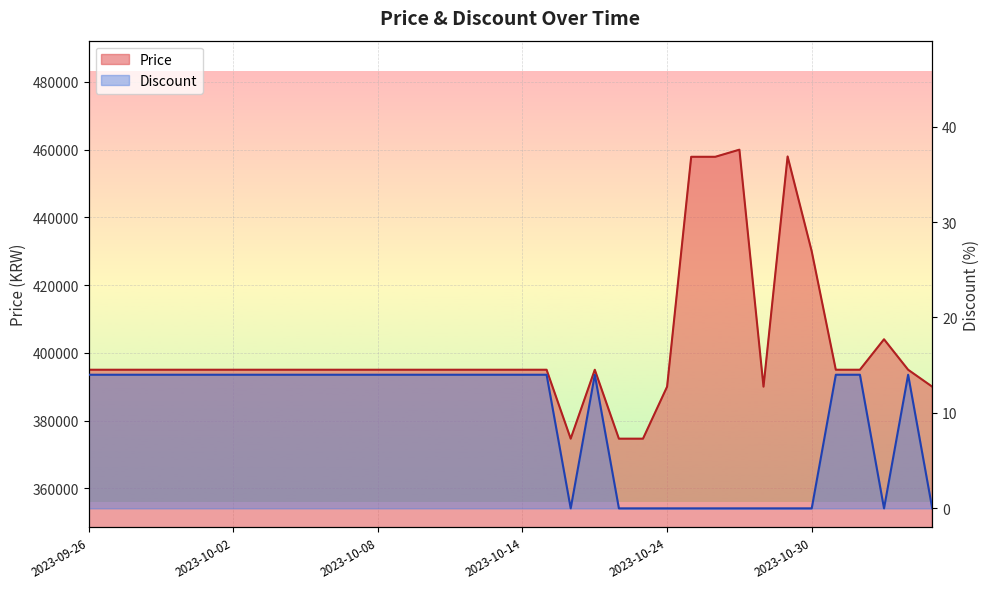

What is the value of the Price point at the 23rd from the left?

374640